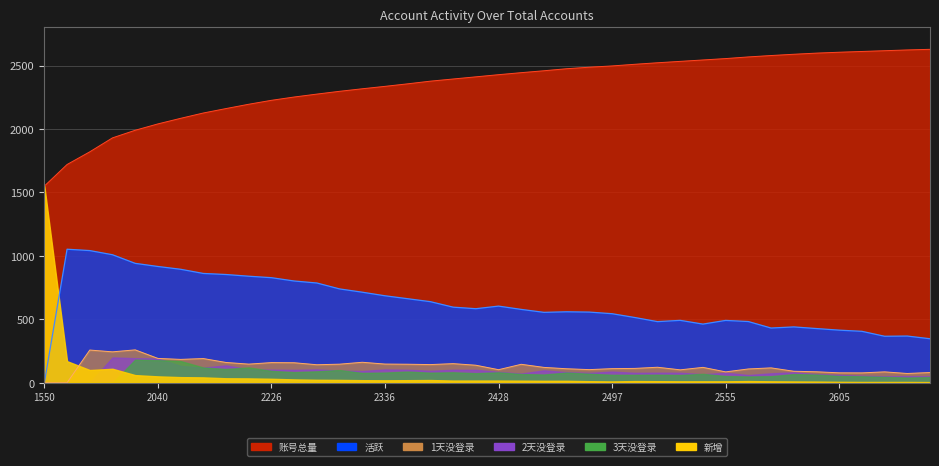

At which category does 活跃 reach its first local valley?

2411